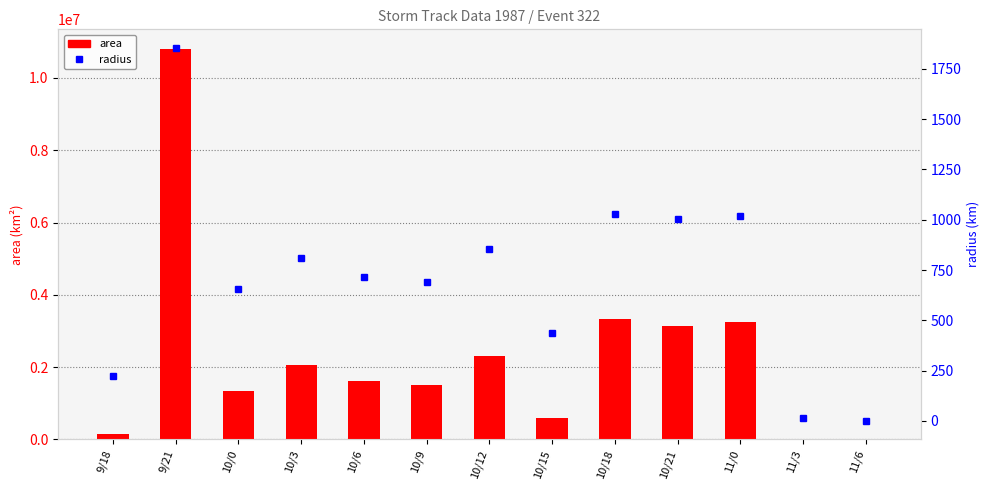

Between 9/21 and 10/21, which is larger?

9/21